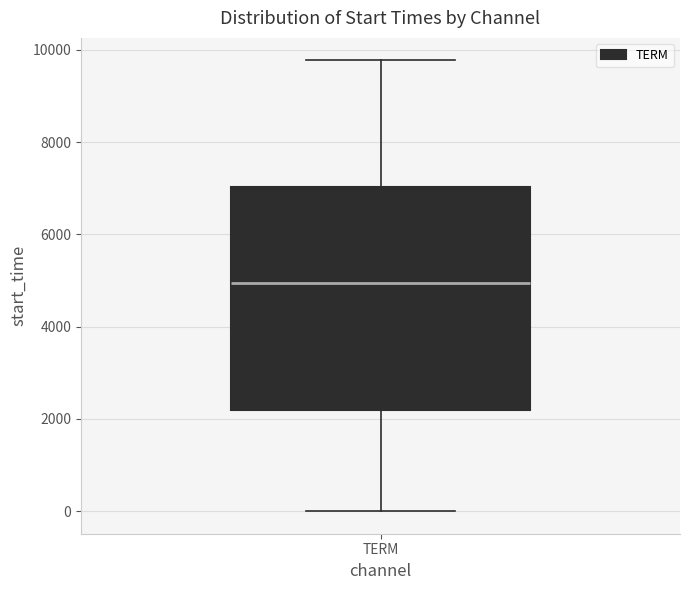

Read this box plot against the y-axis: the position of the median line, the range covered by the box, and the ends of both whiskers. The values are not printed on the chart, so give them approximately, as read against the axis.

median 5000, box 2200 to 7000, whiskers 0 to 9800